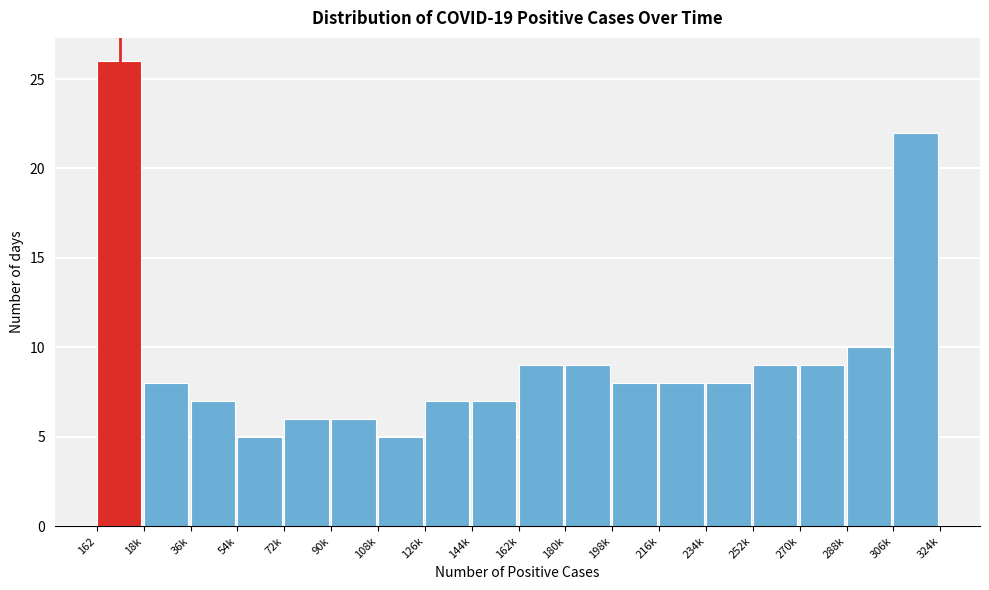

Reading left to right, what are all the values shown in this chart?

26	8	7	5	6	6	5	7	7	9	9	8	8	8	9	9	10	22